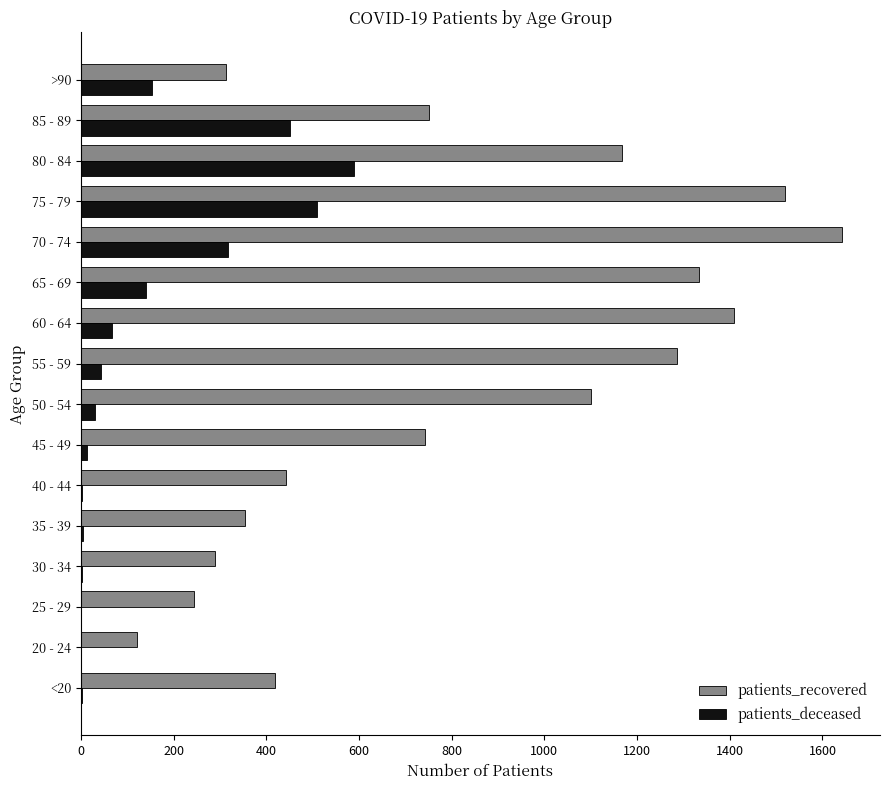

How many data points does each series have?

16